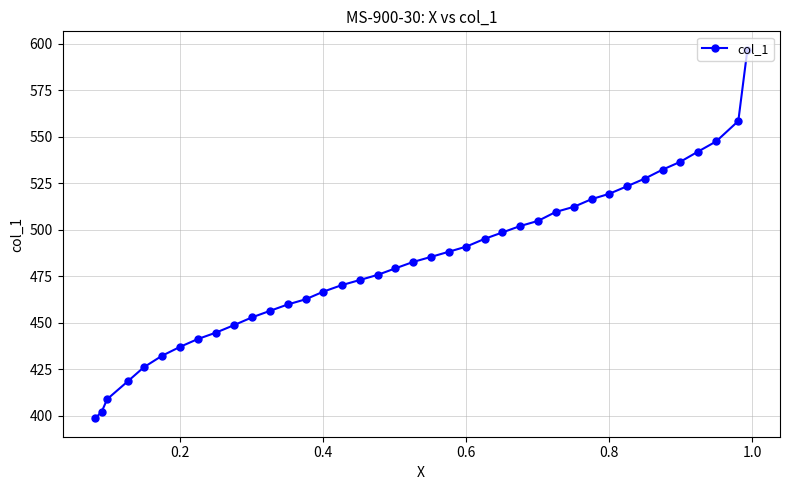

What is the sum of the values at 38 and 14?

897.1